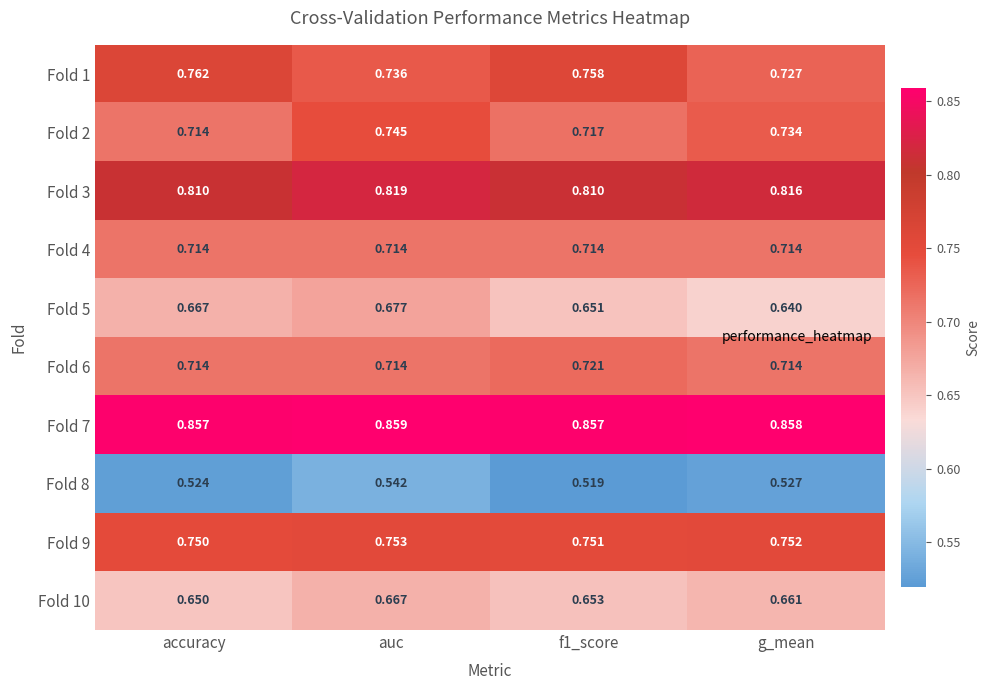

Which category has the highest value across all series?

auc